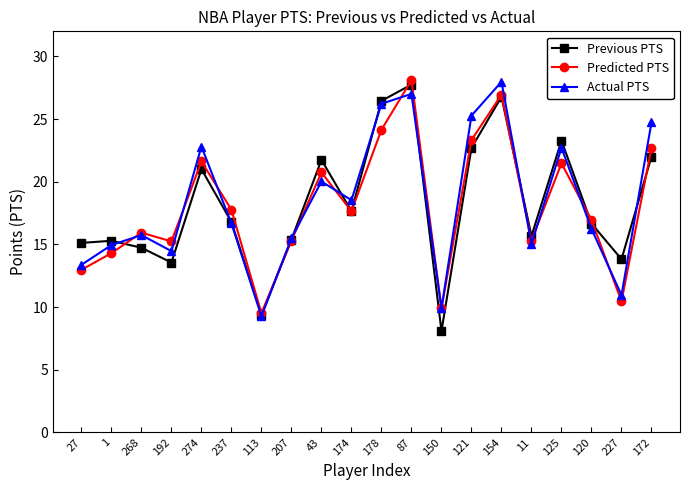

The Previous PTS series shows 7.2 at 11. True or false?

False